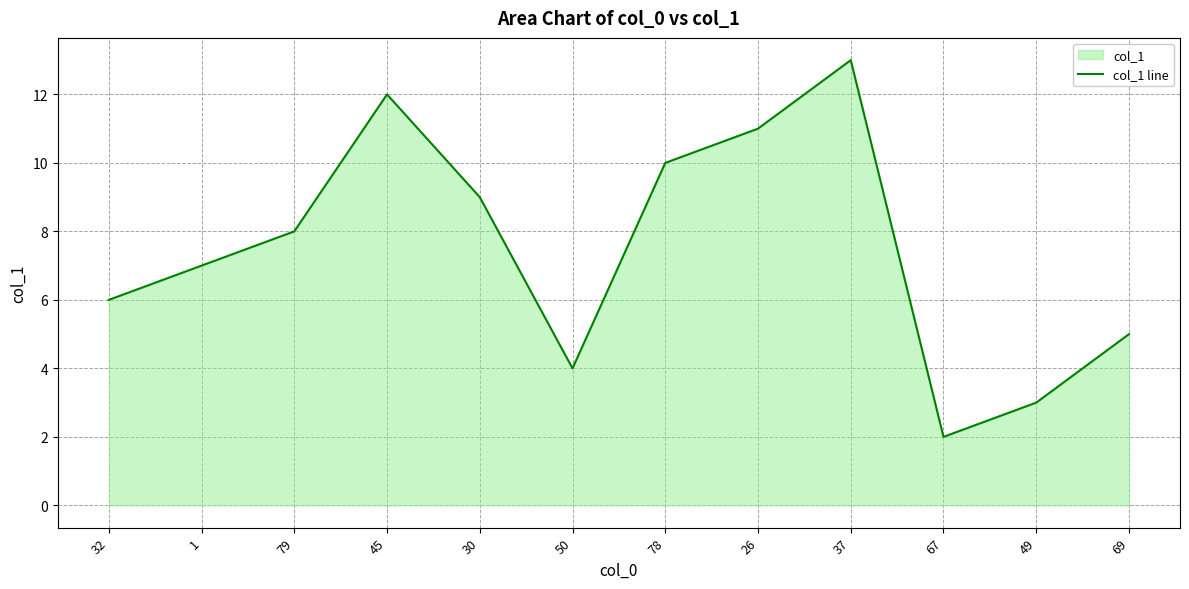

How many lines are shown in the chart?

1